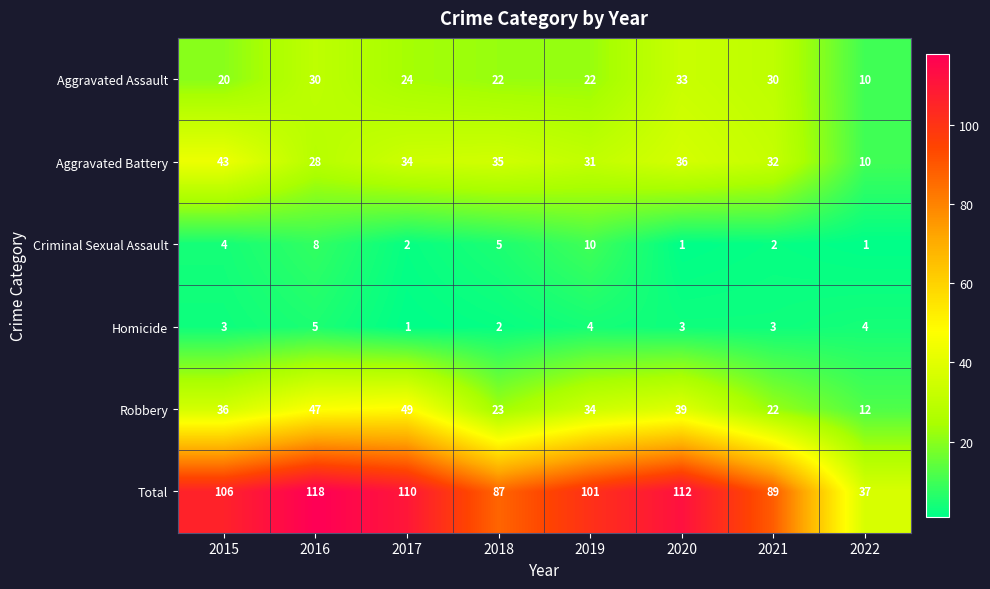

What is the smallest value displayed?

1